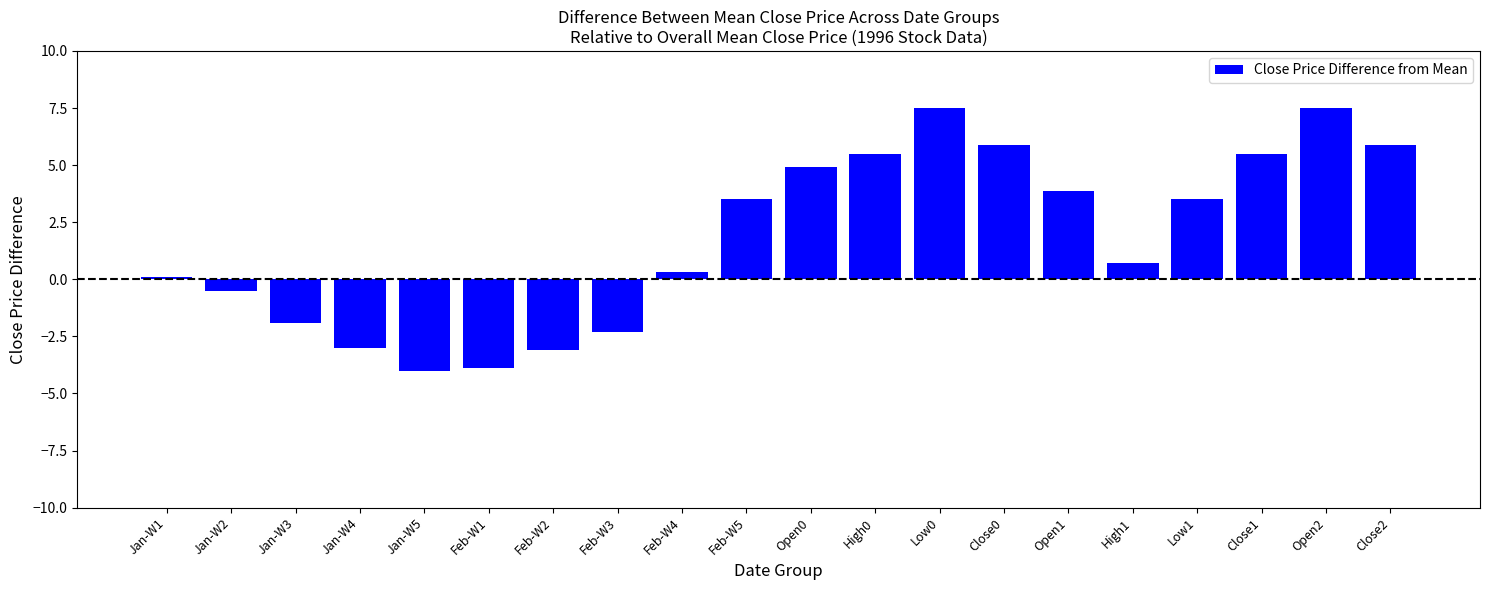

What is the maximum value shown in the chart?

7.5